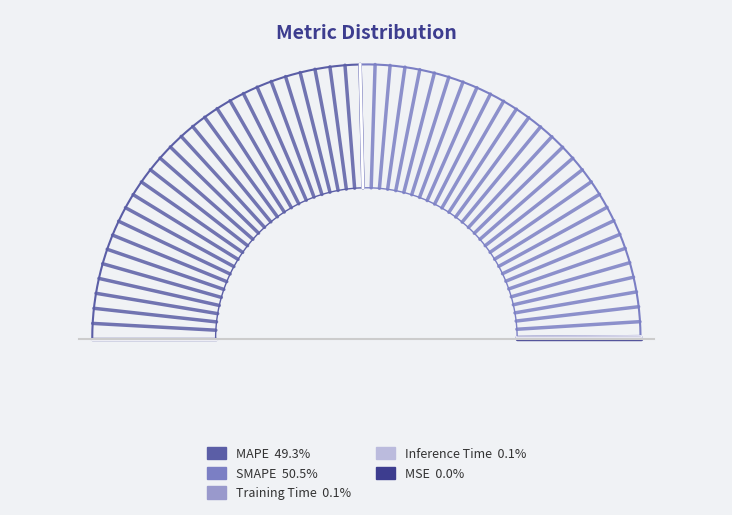

Which slice is the smallest?

MSE